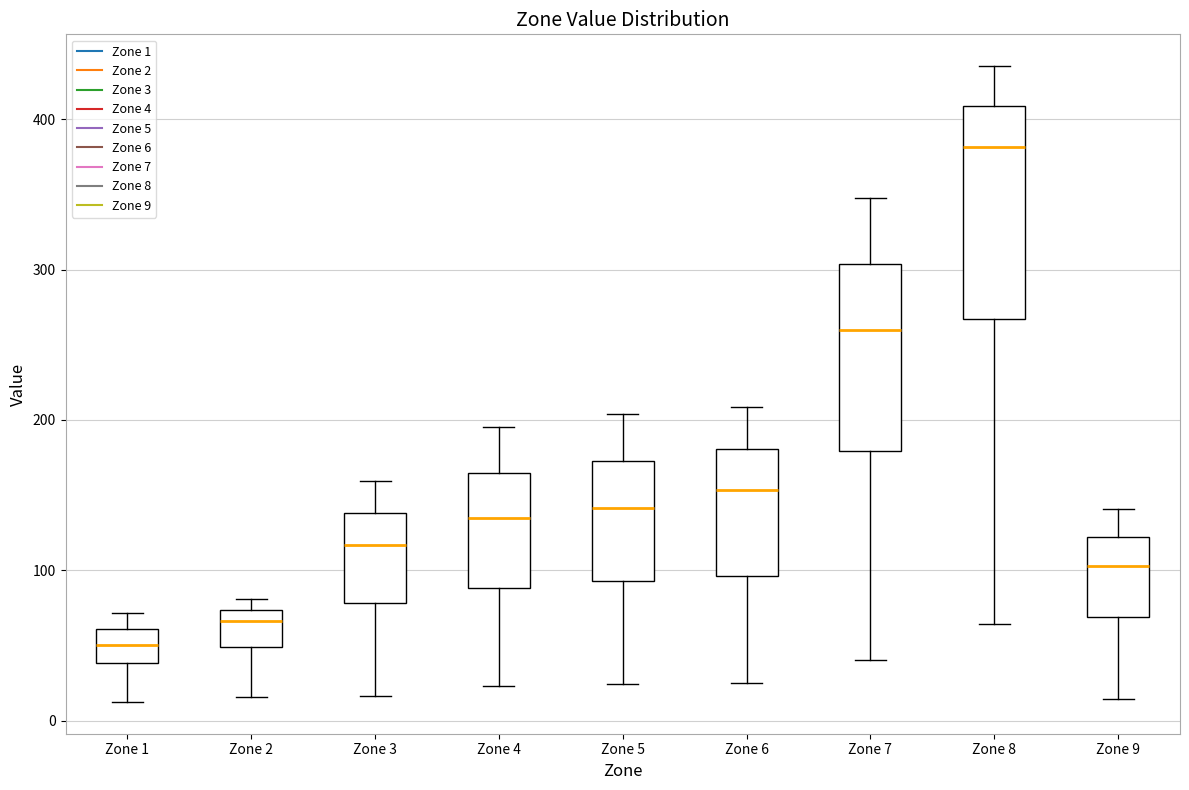

Which box has the lowest median line?

Zone 1